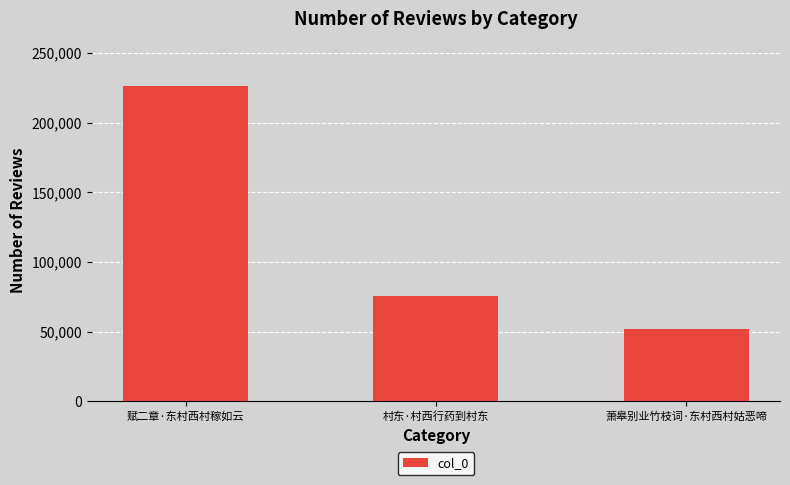

How many categories are shown in the chart?

3